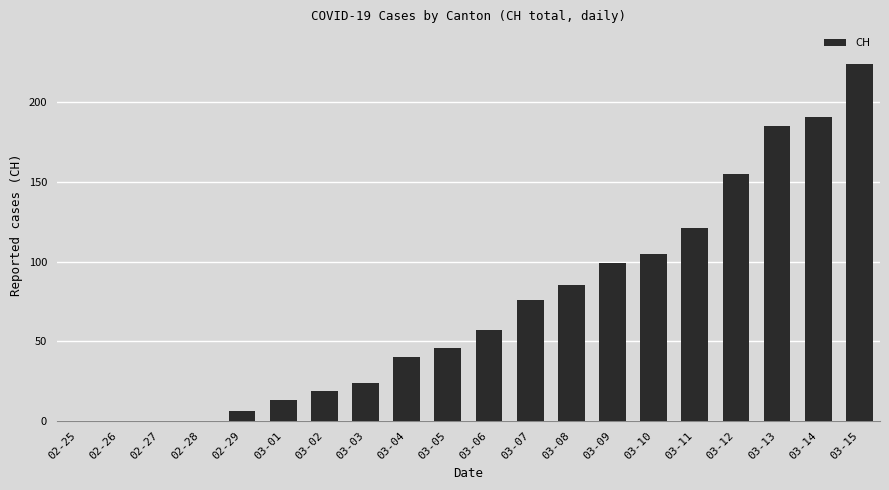

How many data points does each series have?

20